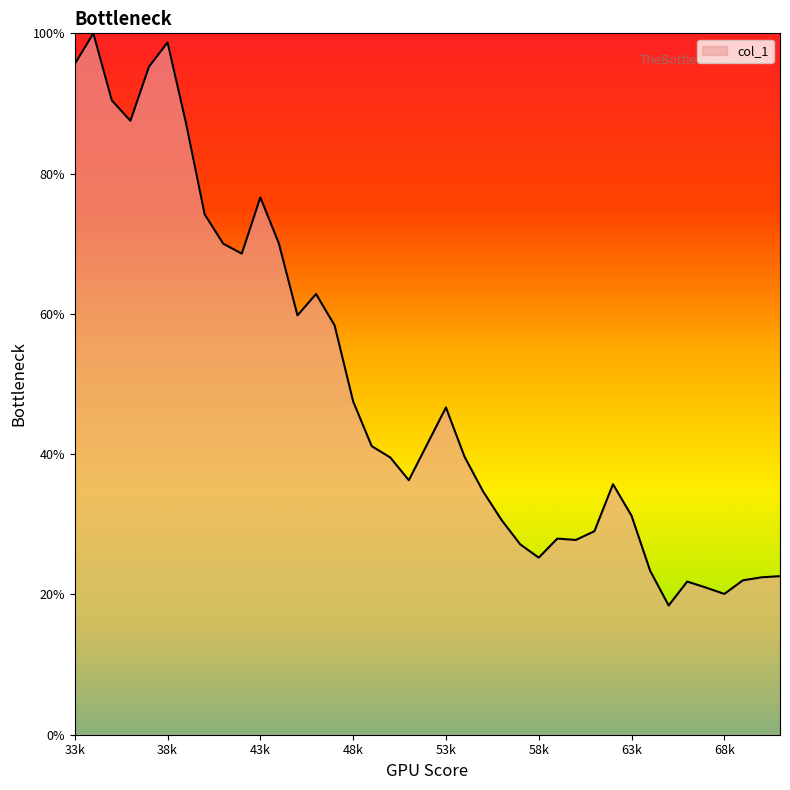

What is the greatest value displayed?

100.0